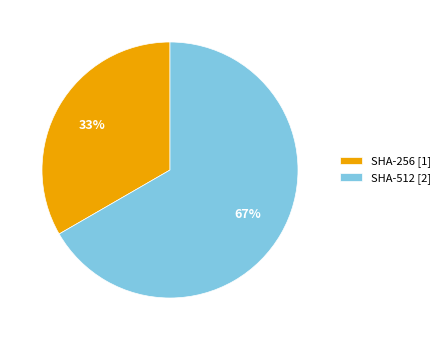

Which slice is the smallest?

SHA-256